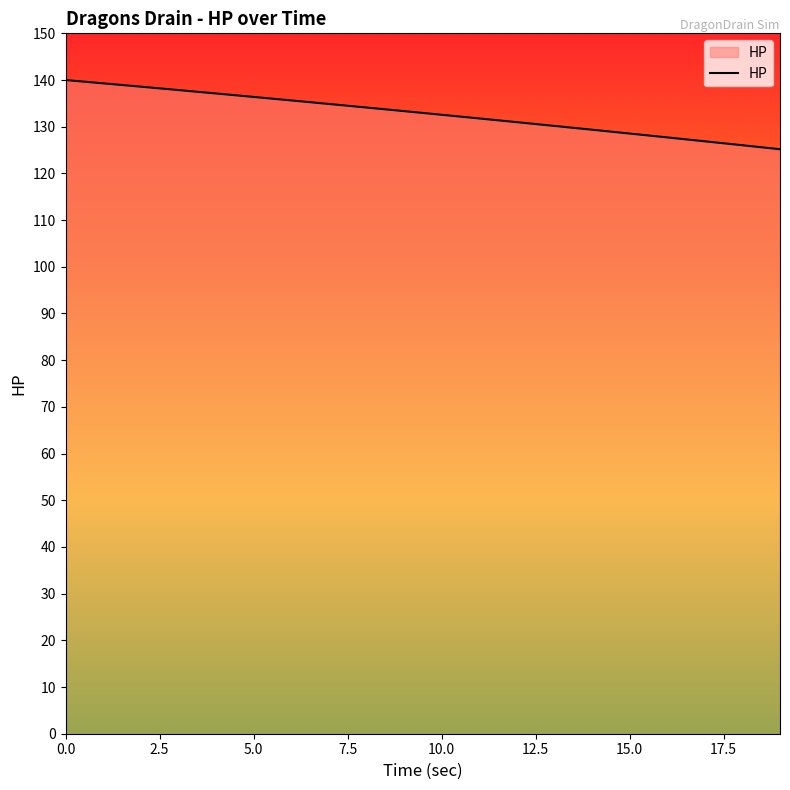

What is the difference between the maximum and minimum values?

14.8